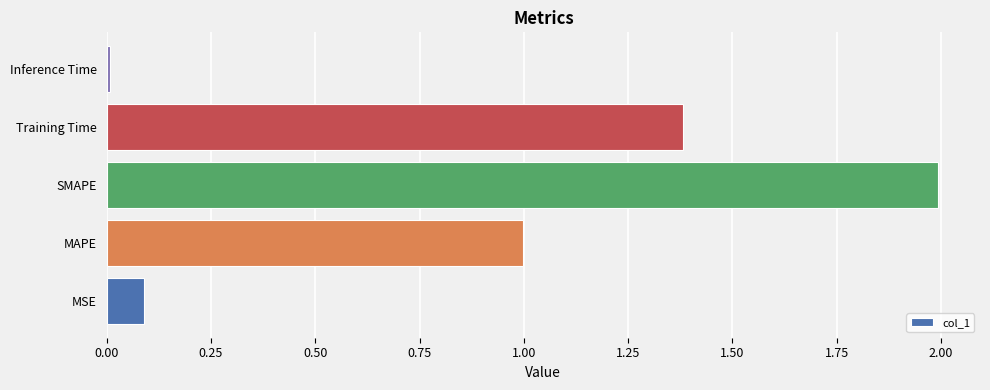

What is the difference between the second highest and second lowest values?

1.3